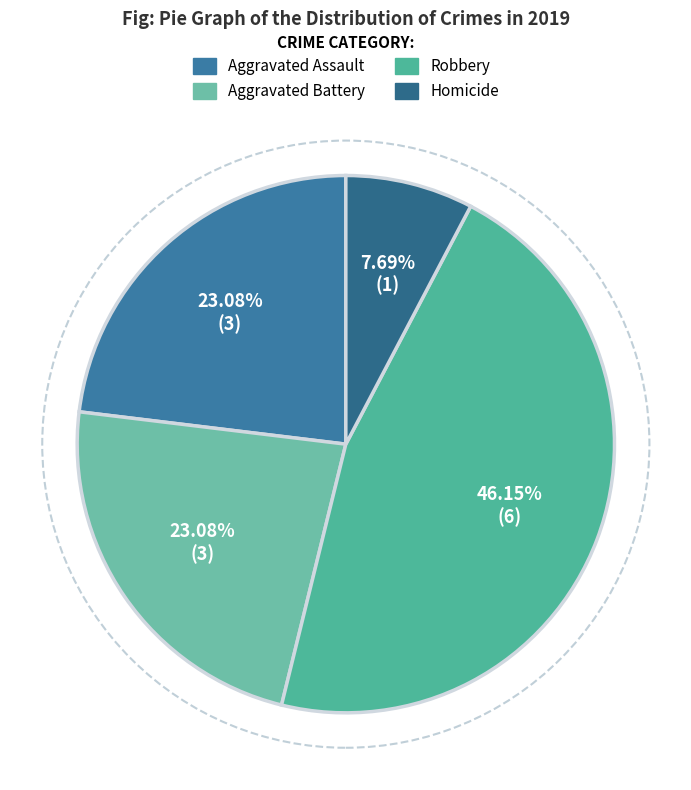

Count the number of slices in the pie.

4